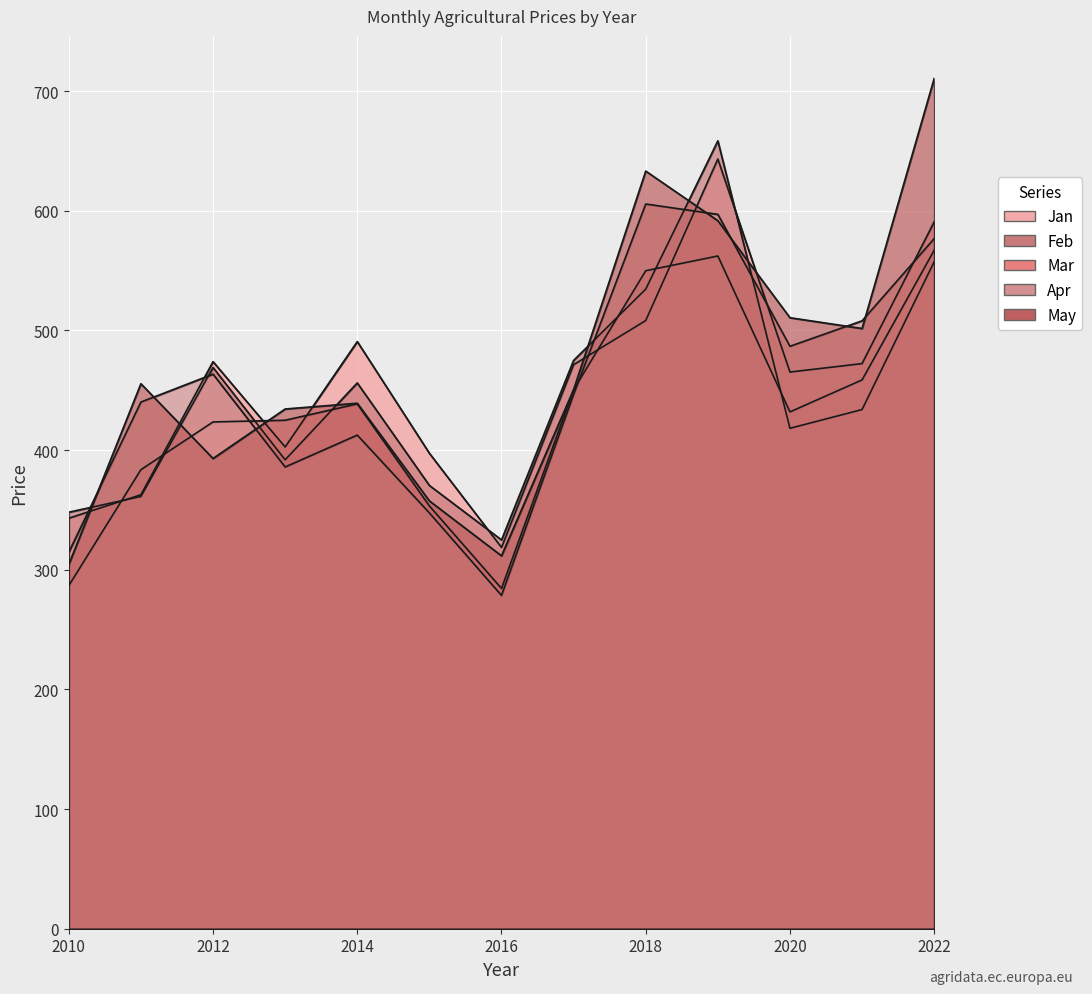

What is the highest value of the Jan series?

643.2